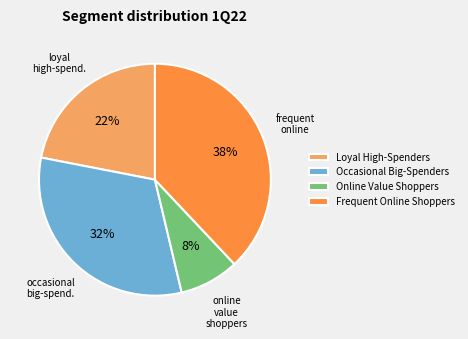

To the nearest percent, what is the average slice percentage?

25%